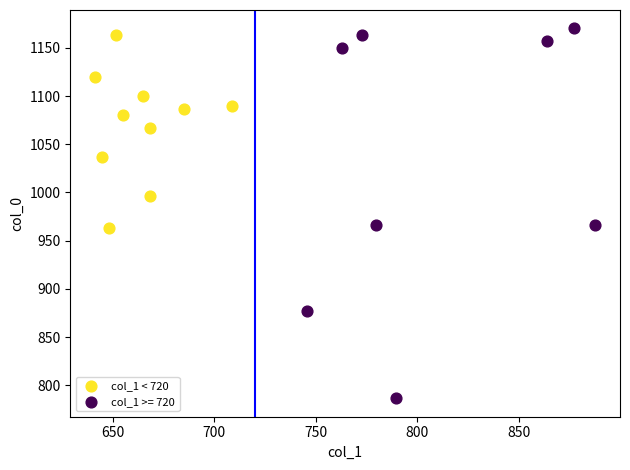

Which series has the largest Y range (max minus min)?

col_1 >= 720